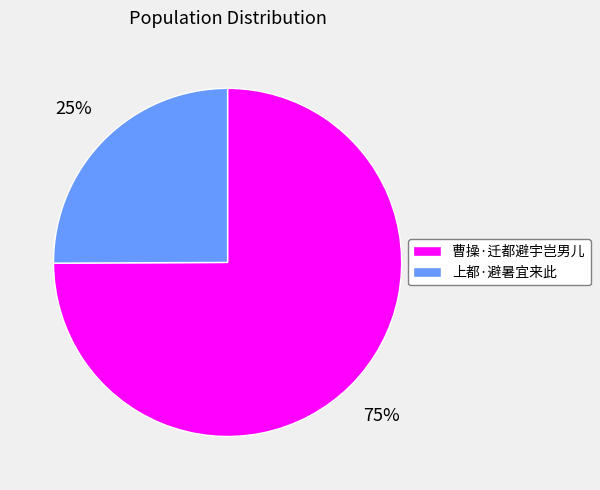

What percentage is the 上都·避暑宜来此 slice, to the nearest percent?

25%